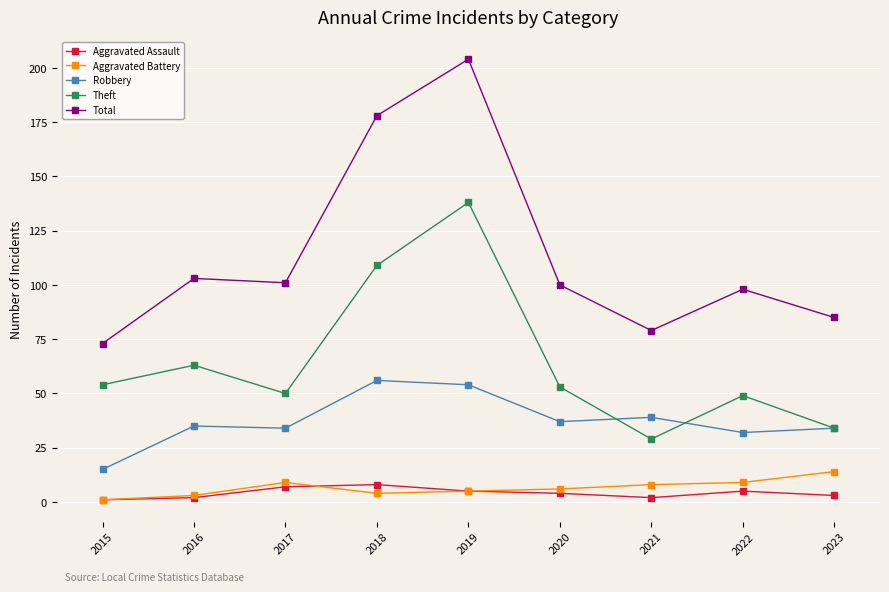

In Robbery, how many points are lower than both neighbors (excluding endpoints)?

3